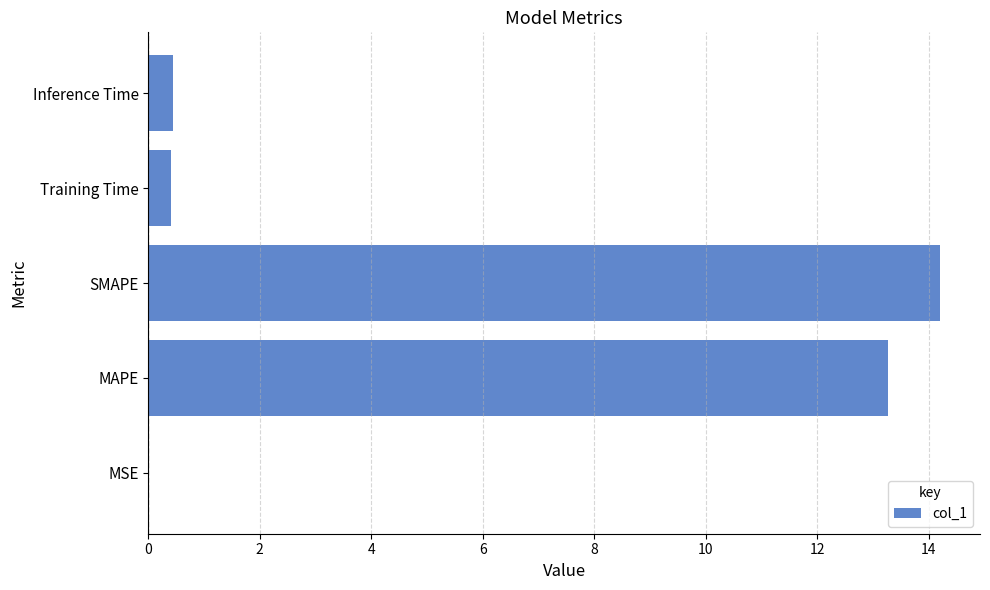

Which label corresponds to the largest value in the chart?

SMAPE